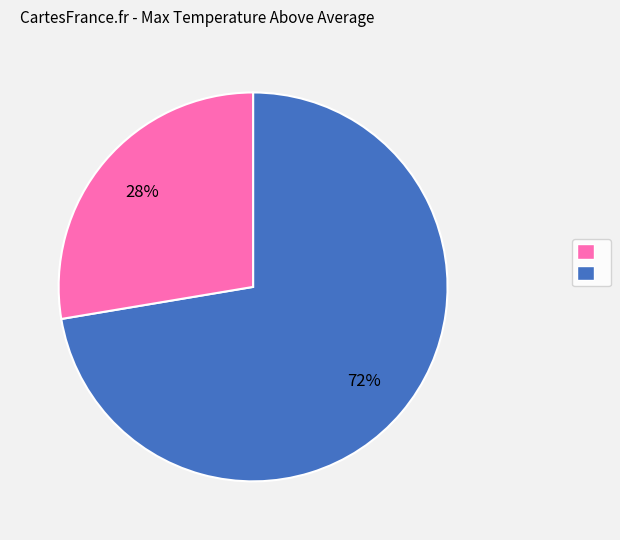

To the nearest percent, what is the average slice percentage?

50%